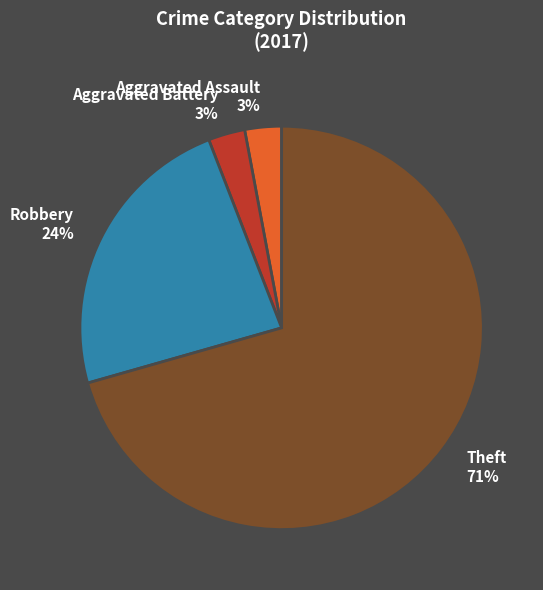

Is it true that Aggravated Battery is 15% of the pie?

False